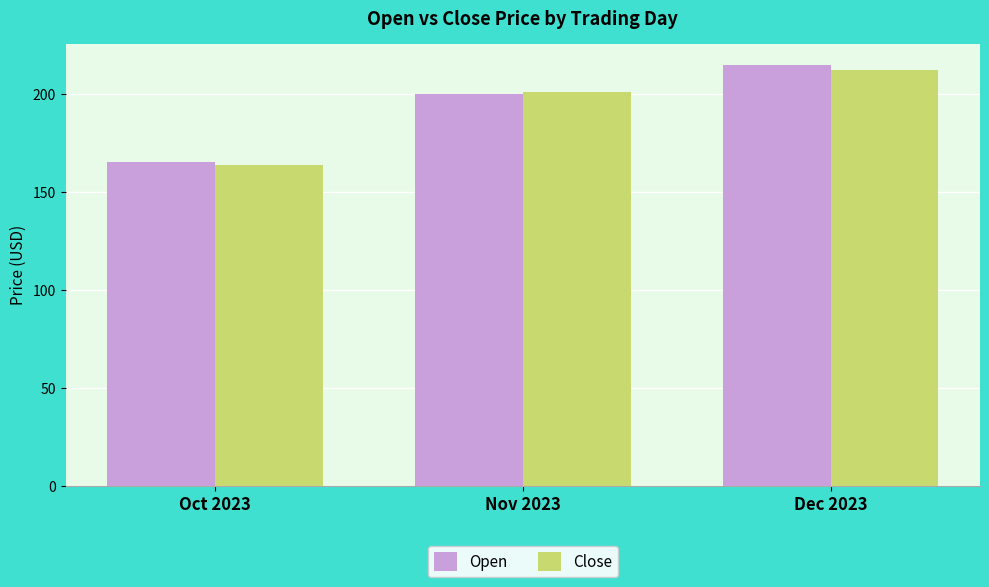

Which series changed the most between Oct 2023 and Nov 2023?

Close